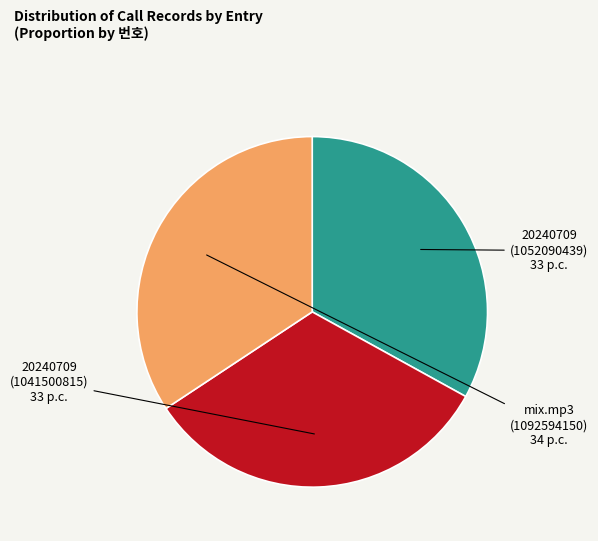

Is there any slice that represents more than half of the pie?

No